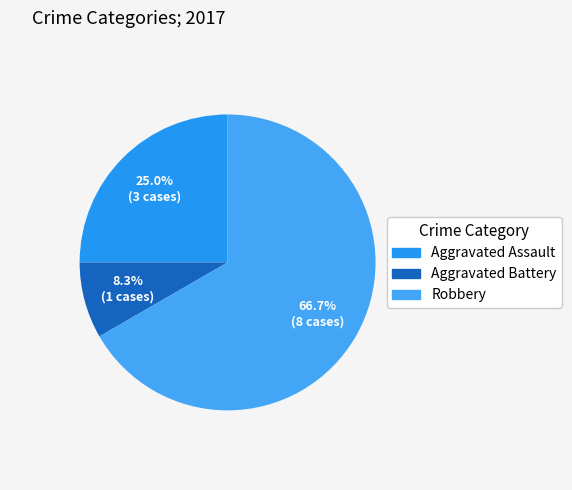

How many slices are in this pie chart?

3